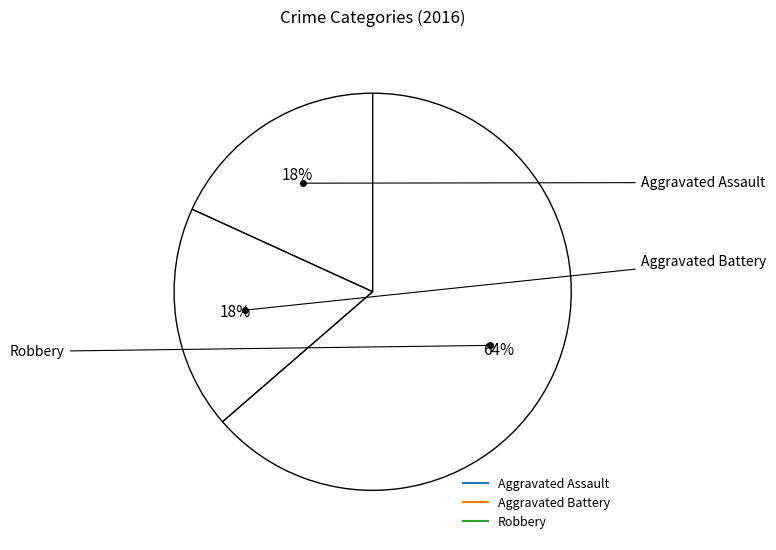

How many slices are in this pie chart?

3